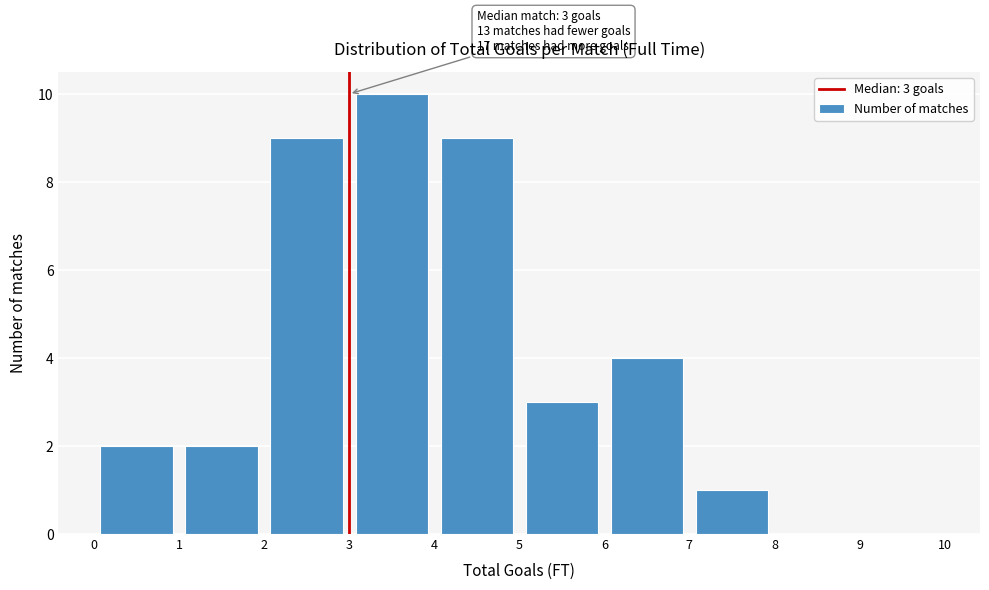

Which range on the x-axis has the tallest bar?

3 to 4